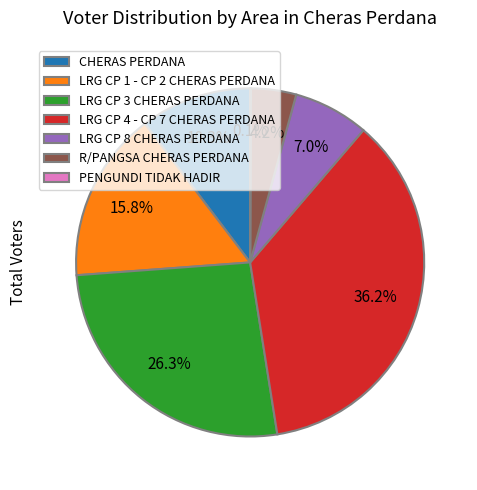

Which category has the biggest portion of the pie?

LRG CP 4 - CP 7 CHERAS PERDANA